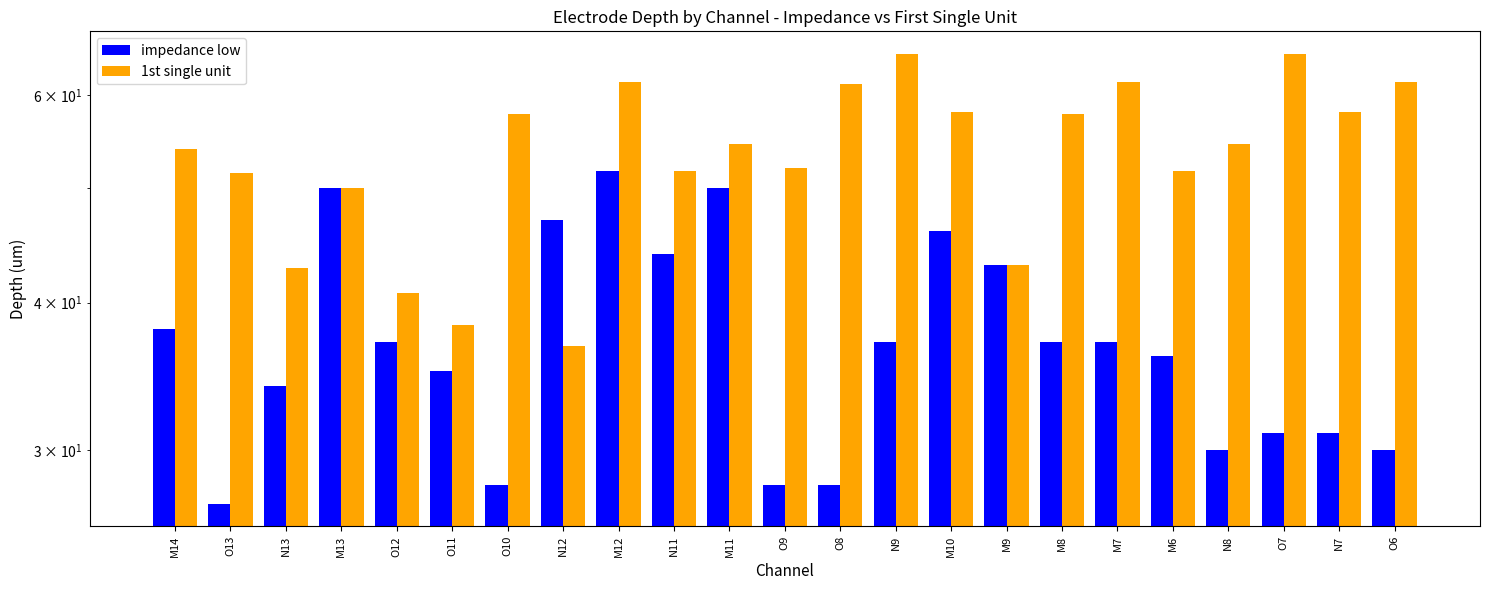

How many bars are there in total?

46